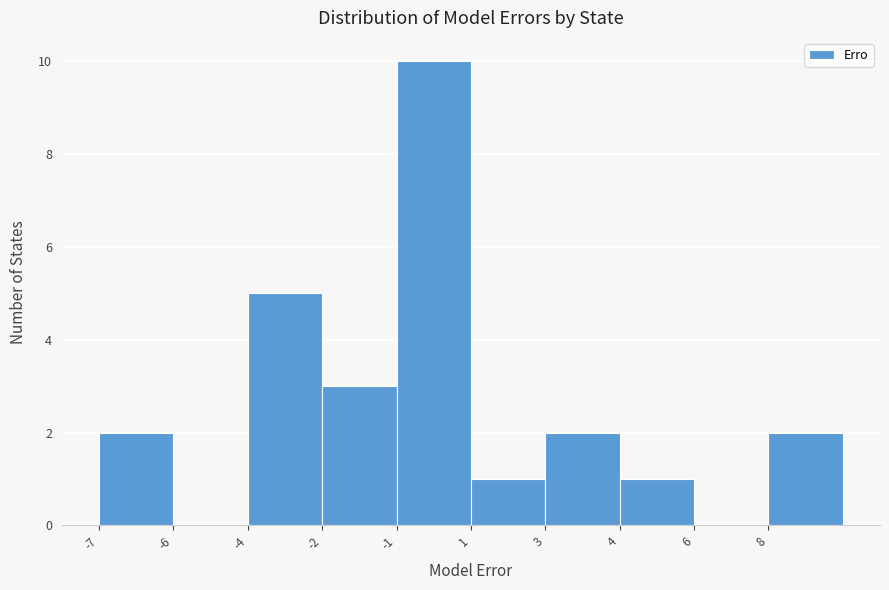

Reading left to right, list all the values displayed in this chart.

-7=2	-6=0	-4=5	-2=3	-1=10	1=1	3=2	4=1	6=0	8=2